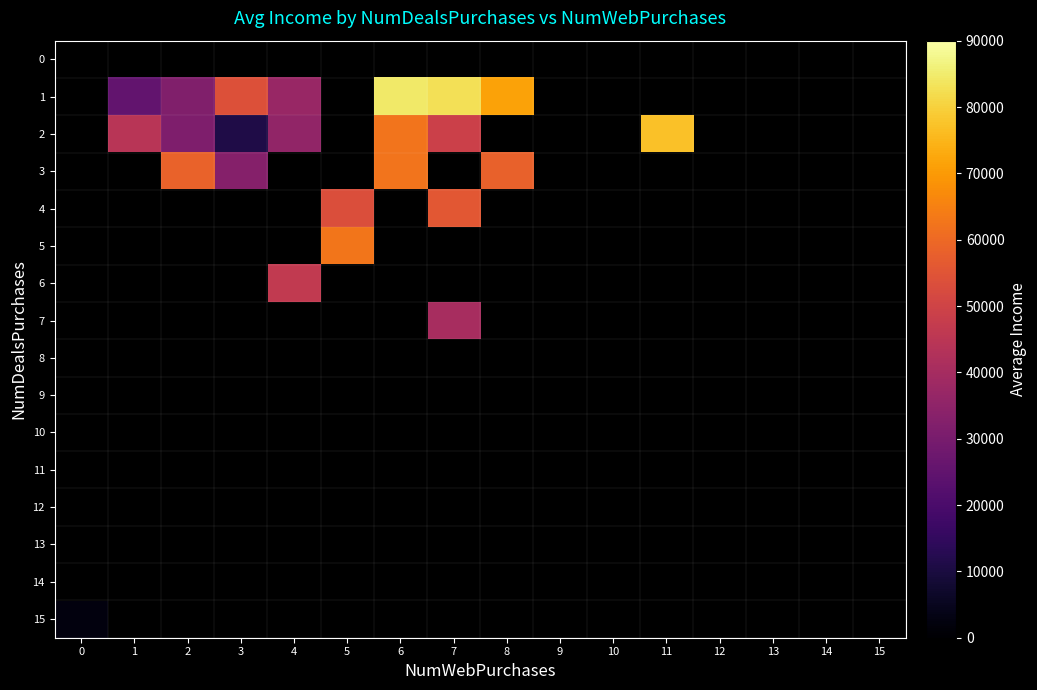

Between 4 and 1, which is larger?

4